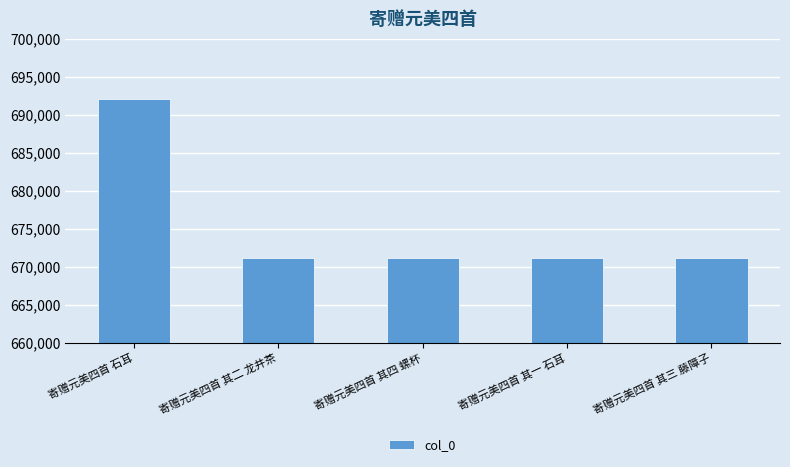

What is the value of the 2nd bar from the left?

671081